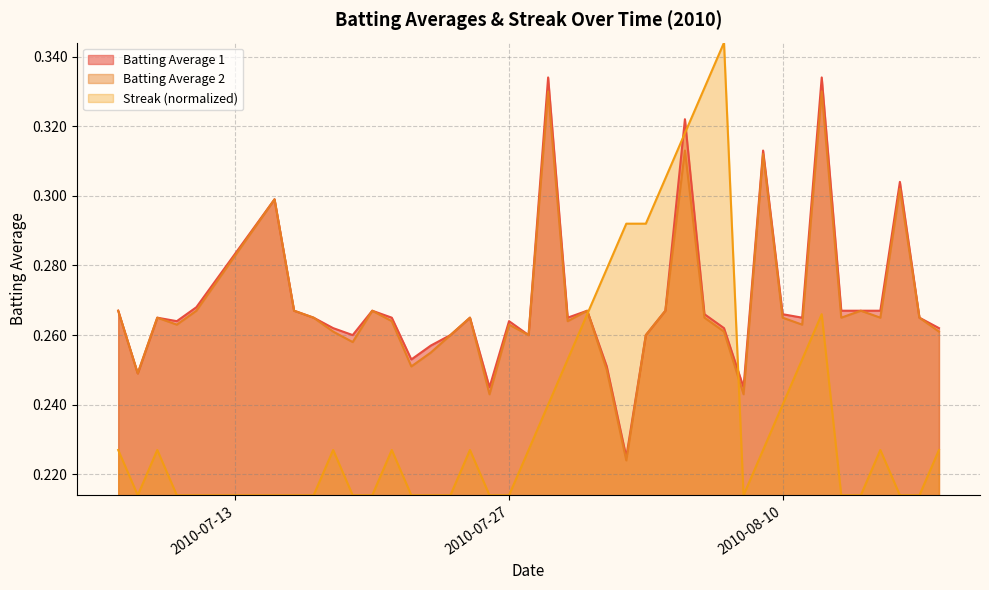

How many interior local peaks does the Batting Average 2 series have?

12